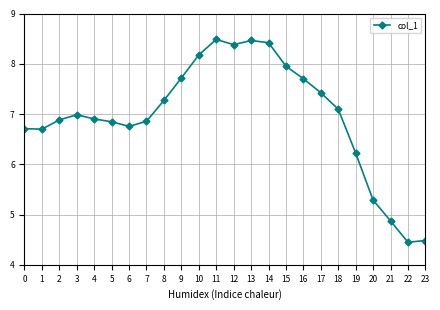

What is the maximum value shown in the chart?

8.5